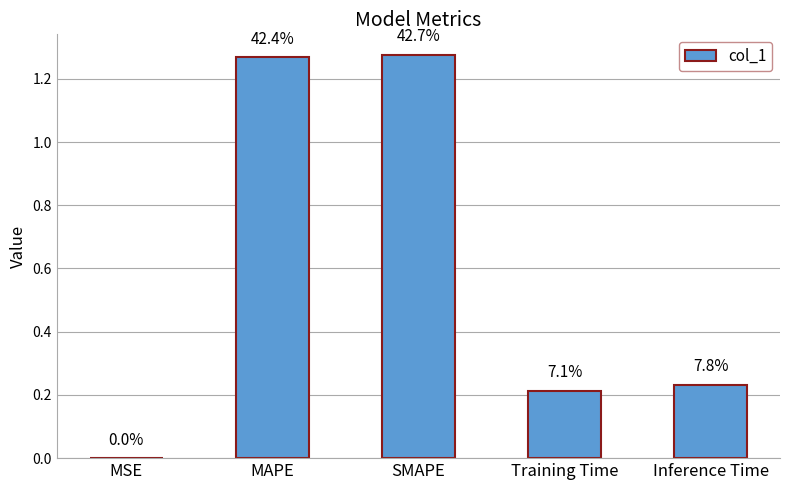

Reading right to left, list all the values displayed in this chart.

Inference Time=0.2	Training Time=0.2	SMAPE=1.3	MAPE=1.3	MSE=0.0